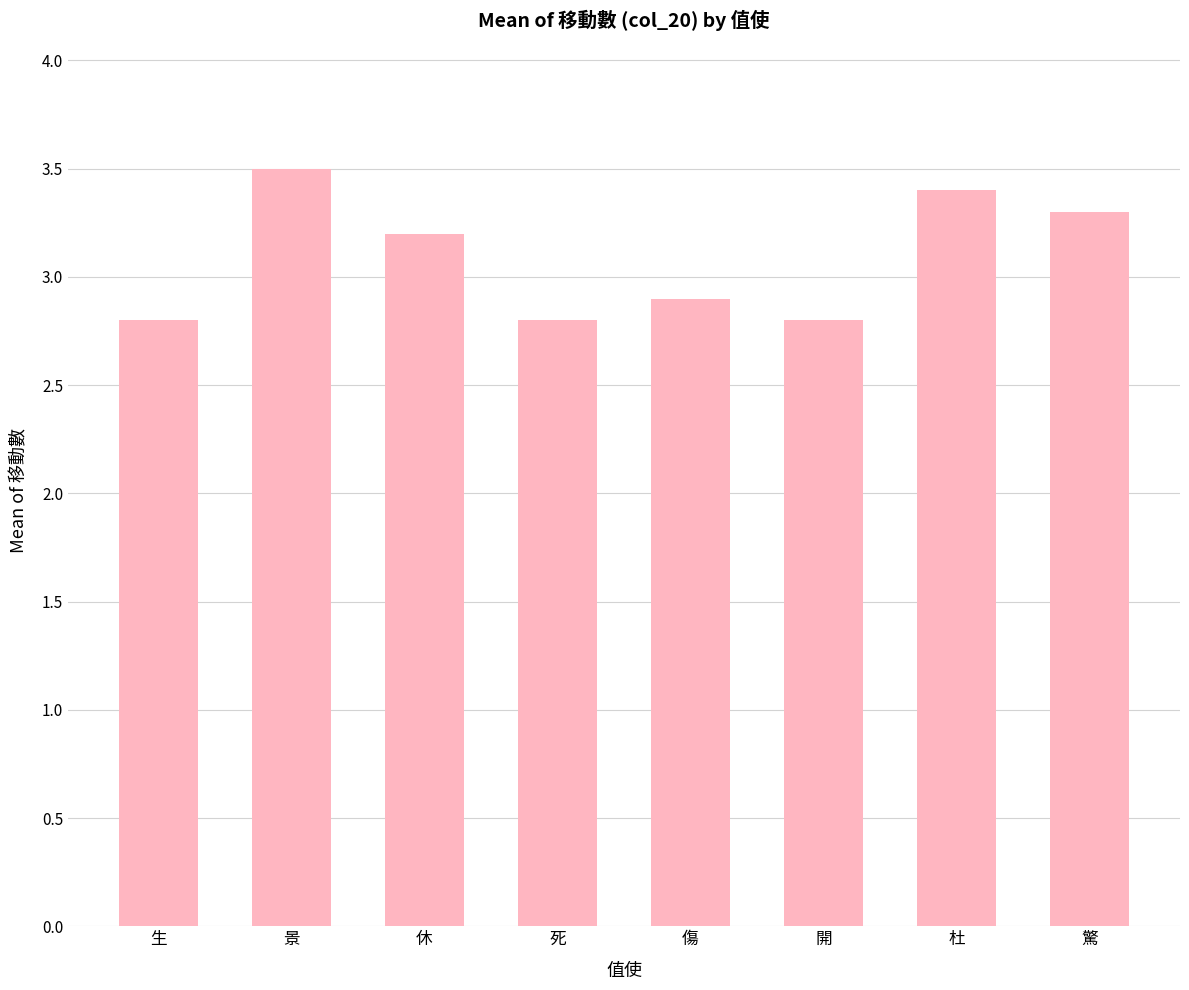

Are the bars grouped side by side (vs. stacked)?

No